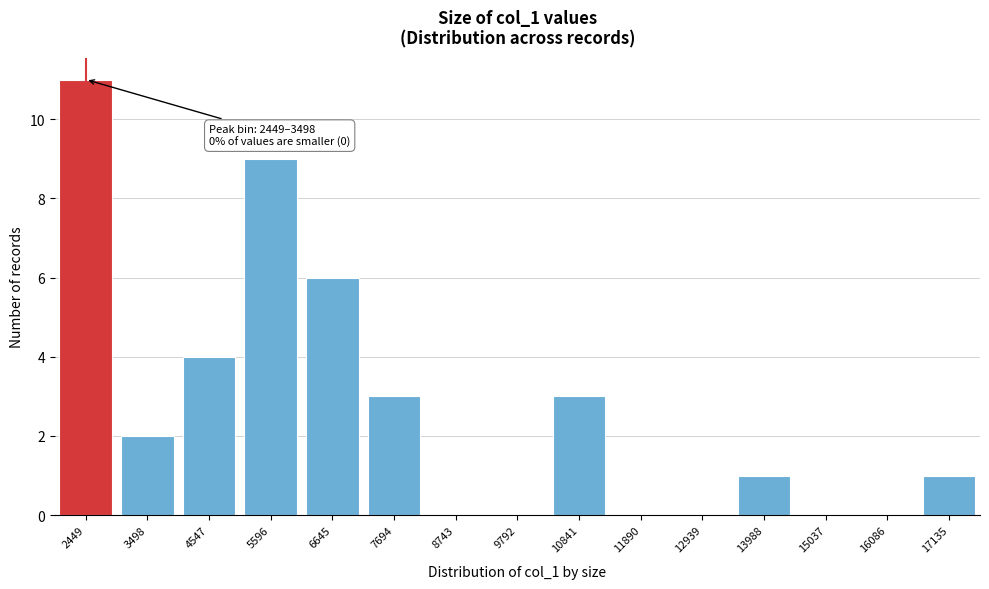

Reading right to left, list all the values displayed in this chart.

17135=1	16086=0	15037=0	13988=1	12939=0	11890=0	10841=3	9792=0	8743=0	7694=3	6645=6	5596=9	4547=4	3498=2	2449=11